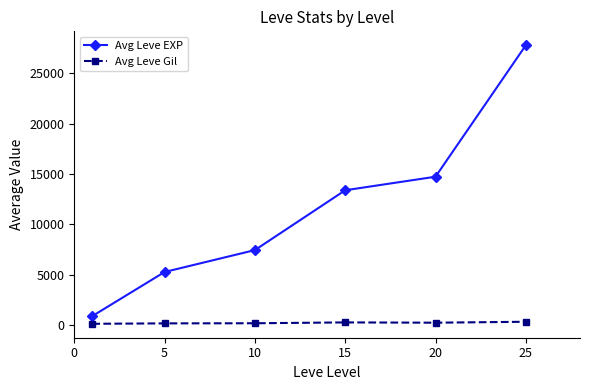

What is the sum of all Avg Leve EXP values?

69452.5